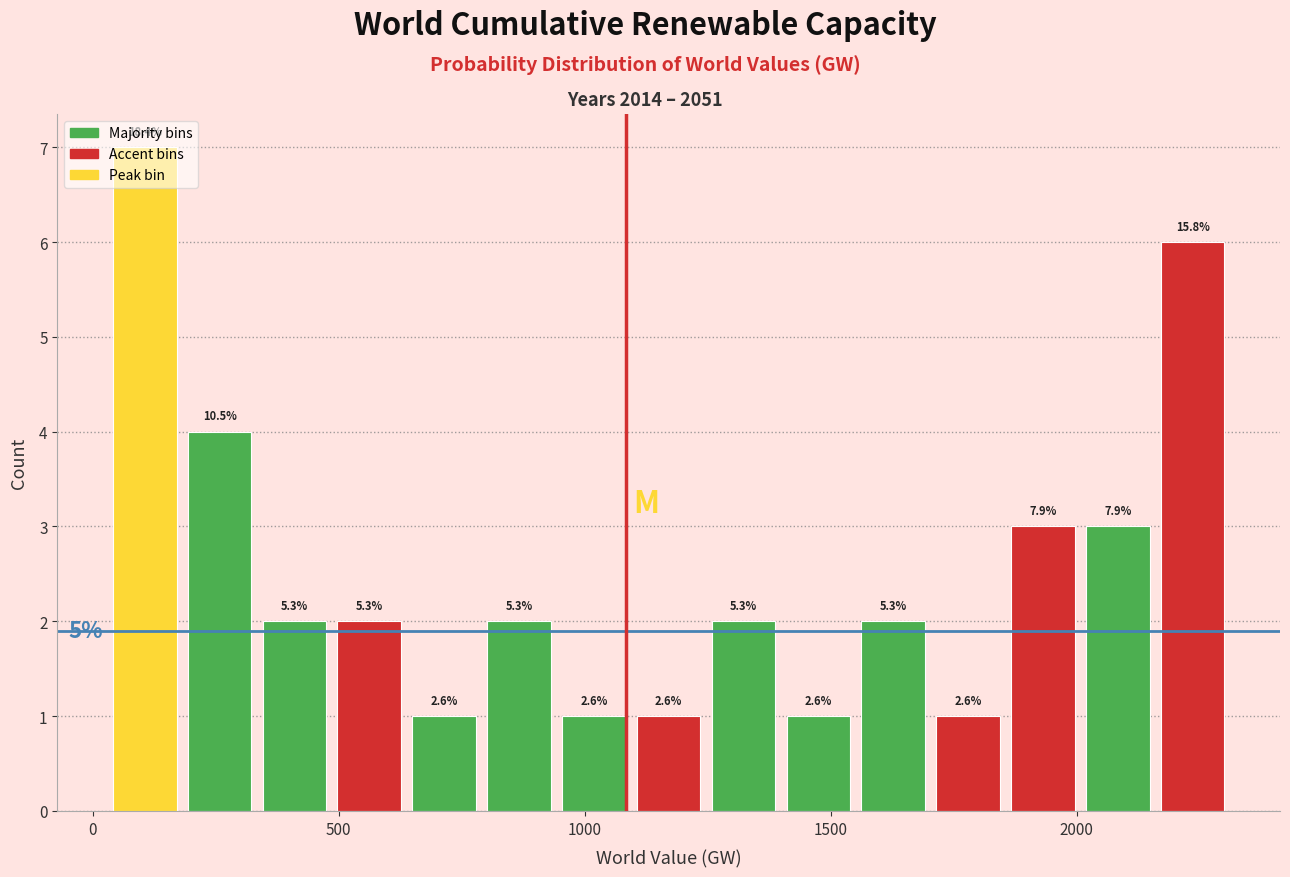

Read against the x-axis, roughly where is the centre of the tallest bar?

100